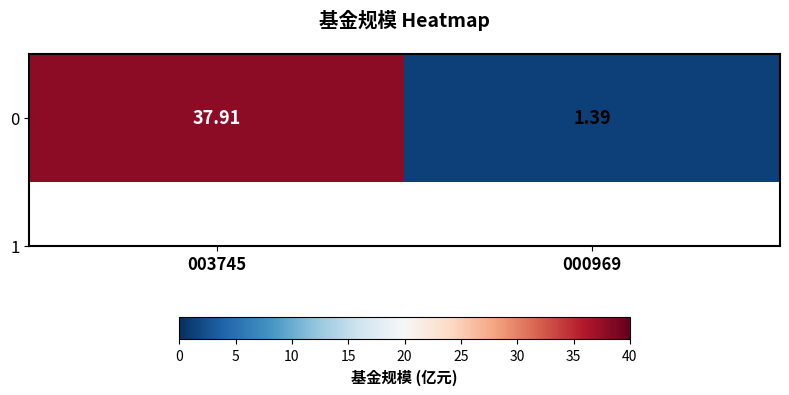

What is the average value?

19.6